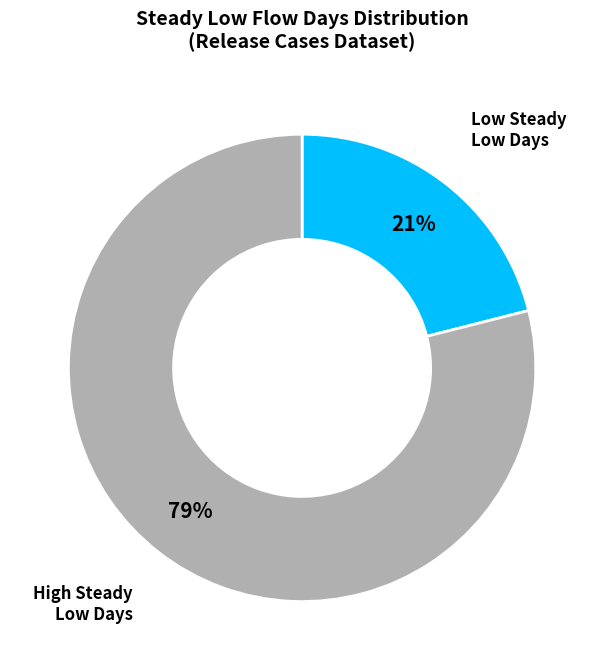

Approximately how many times larger is the value at Low Steady Low Days compared to High Steady Low Days?

0.3